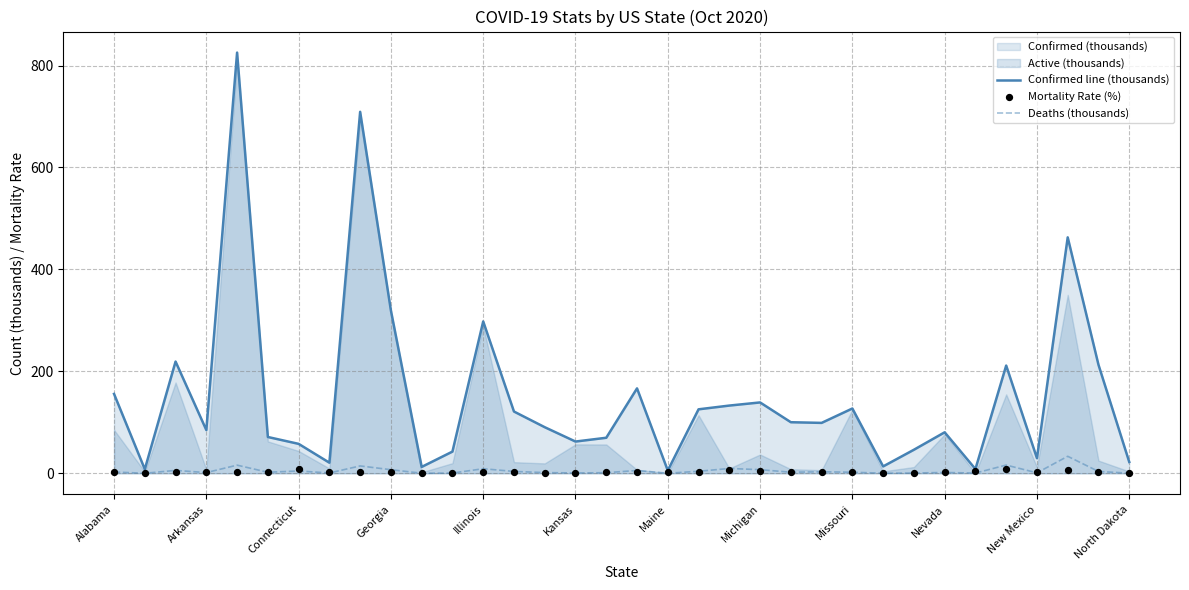

Which series reaches the minimum Y coordinate?

Deaths (thousands)